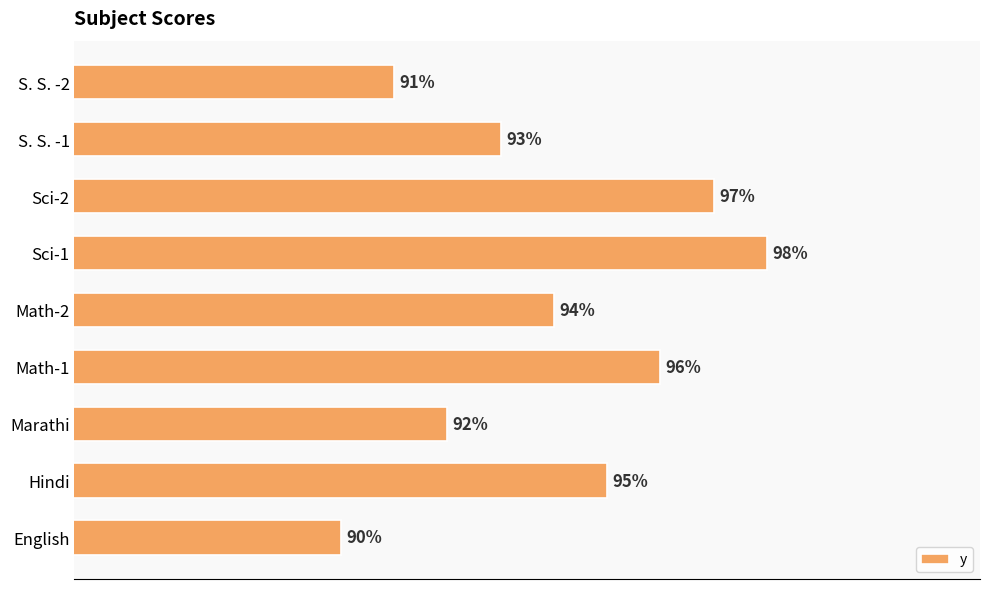

List the labels in order of value, largest first.

Sci-1, Sci-2, Math-1, Hindi, Math-2, S. S. -1, Marathi, S. S. -2, English